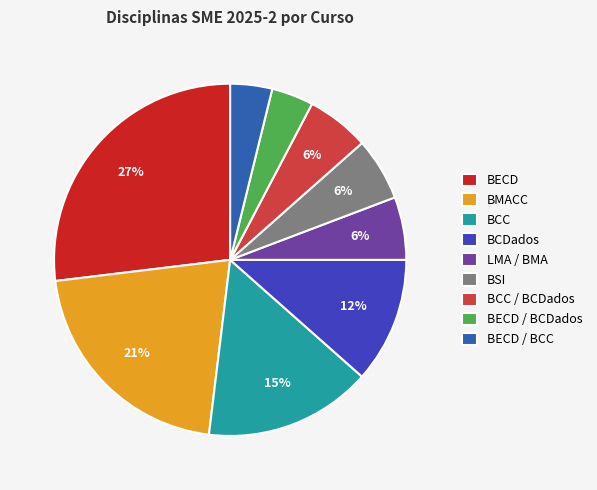

To the nearest percent, what is the difference between the BECD / BCDados and BMACC slice percentages?

17%